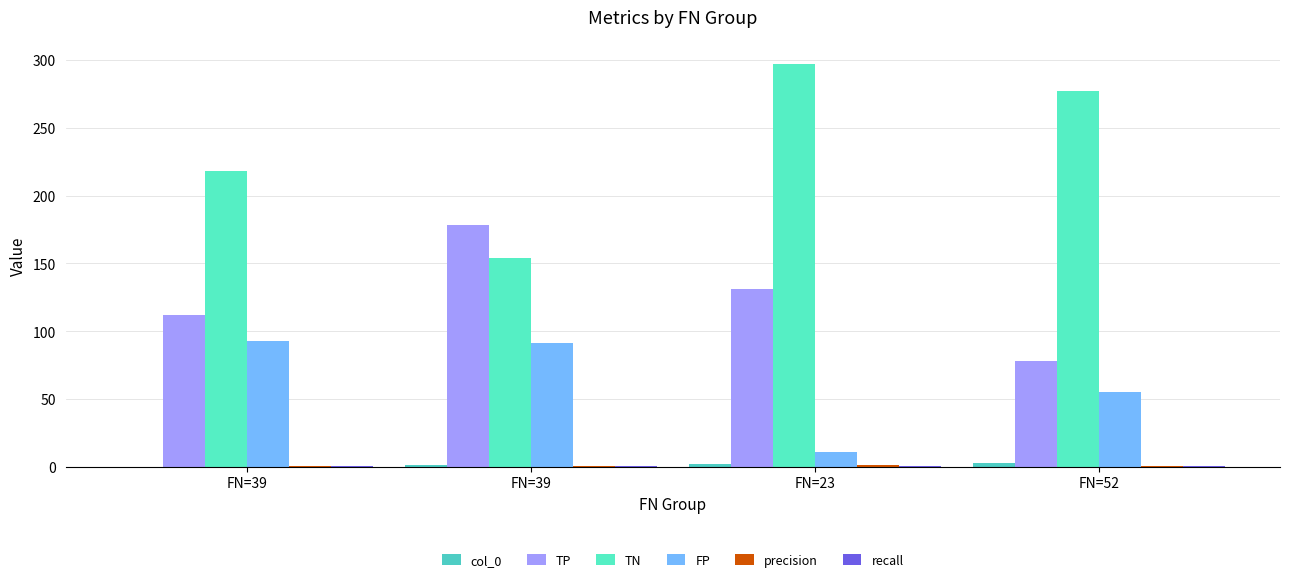

How many groups of bars are there?

4